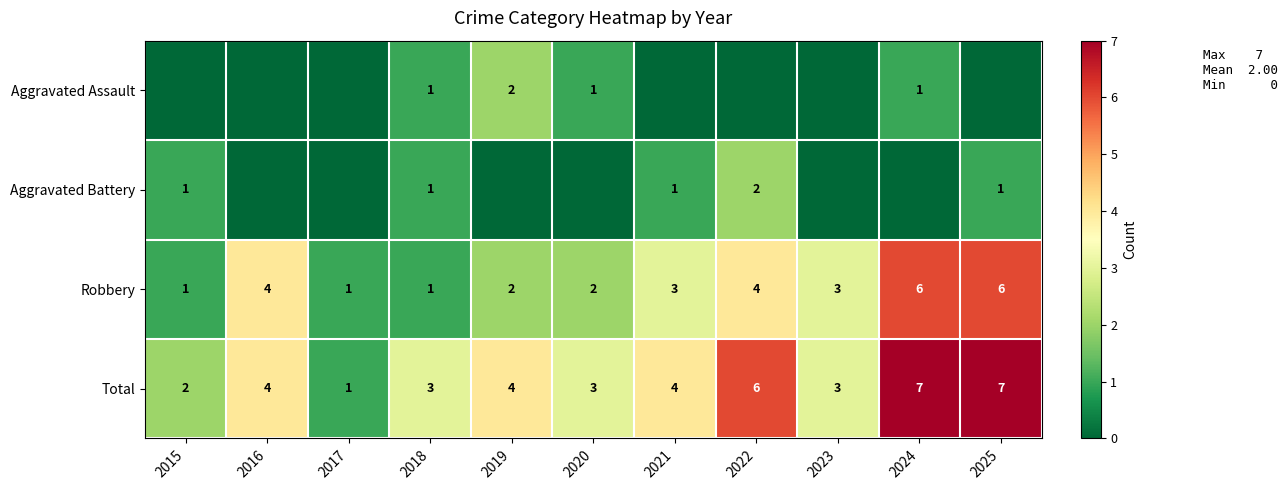

At which category is the sum across all series the highest?

2024